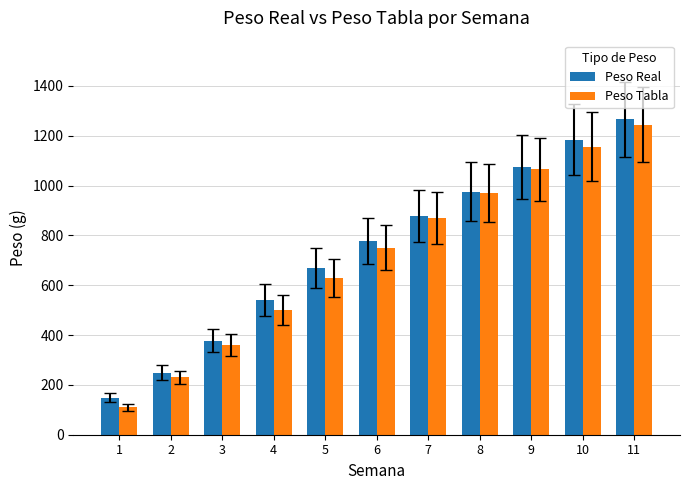

Does the chart contain any negative values?

No